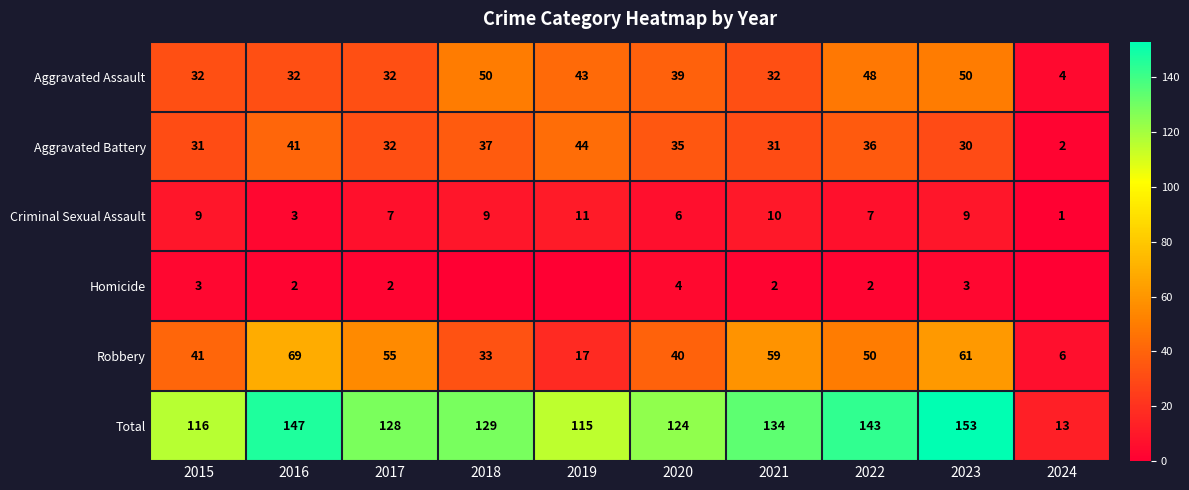

At which category is the sum across all series the highest?

2023